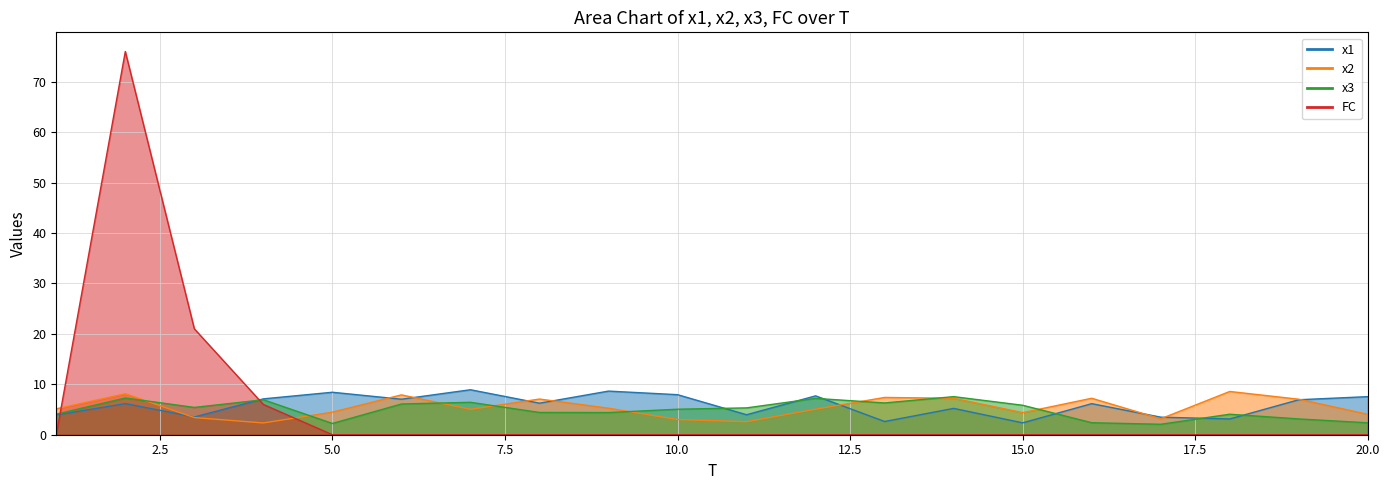

True or false: x3 has more than 0 interior local peaks.

True